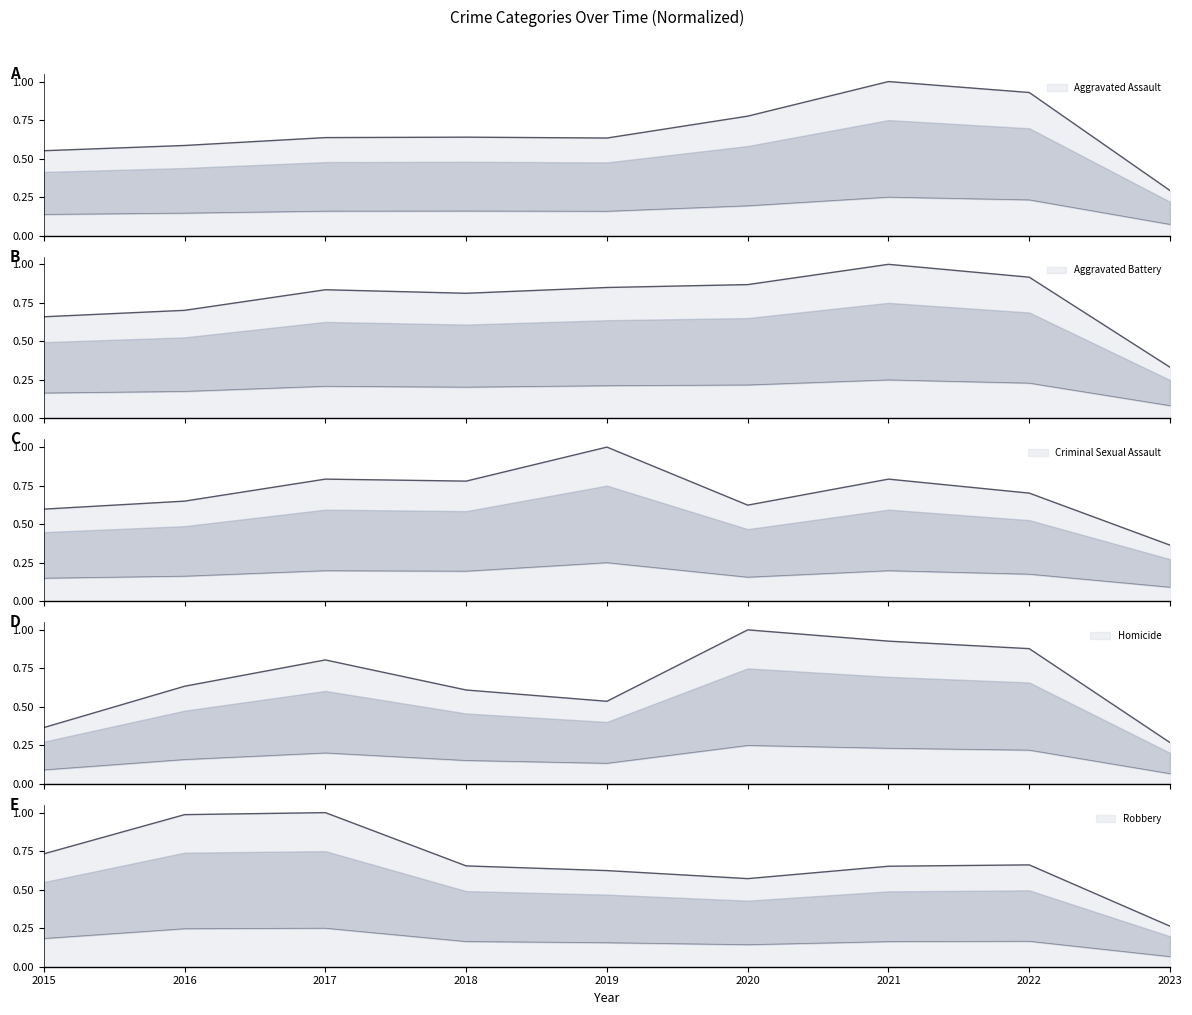

What is the difference between the maximum and minimum values in the Aggravated Battery series?

0.7